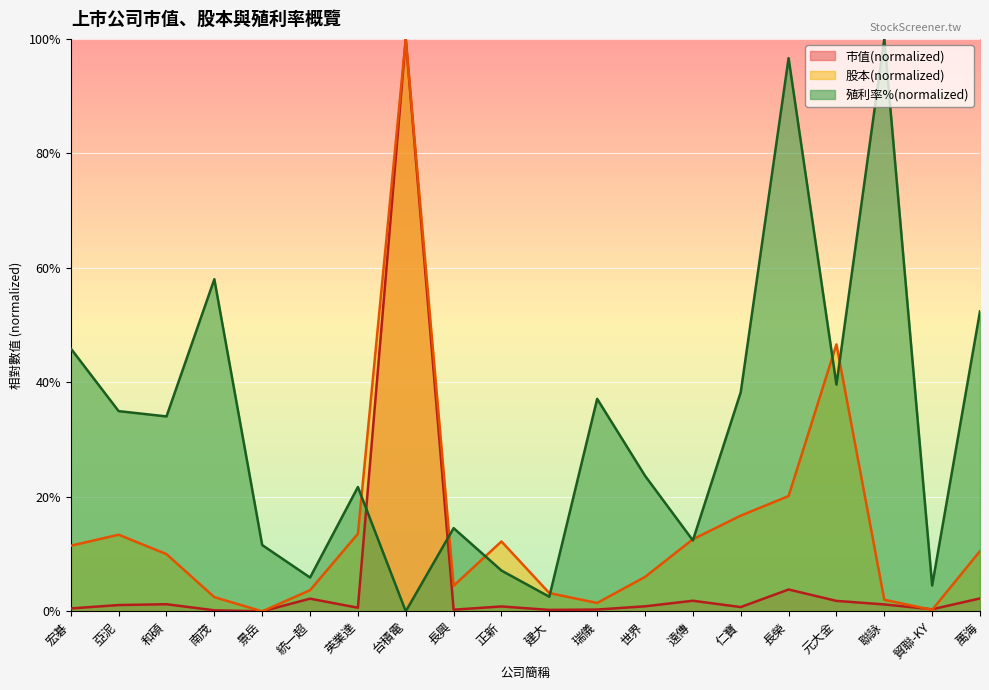

What is the label of the 18th point from the left?

聯詠